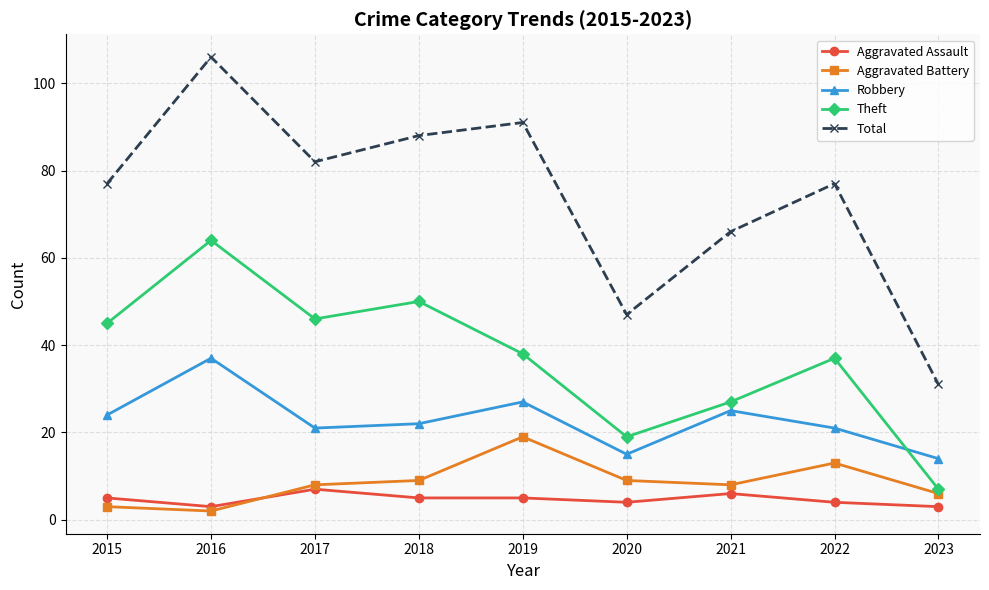

What is the difference between the highest and lowest values at 2021?

60